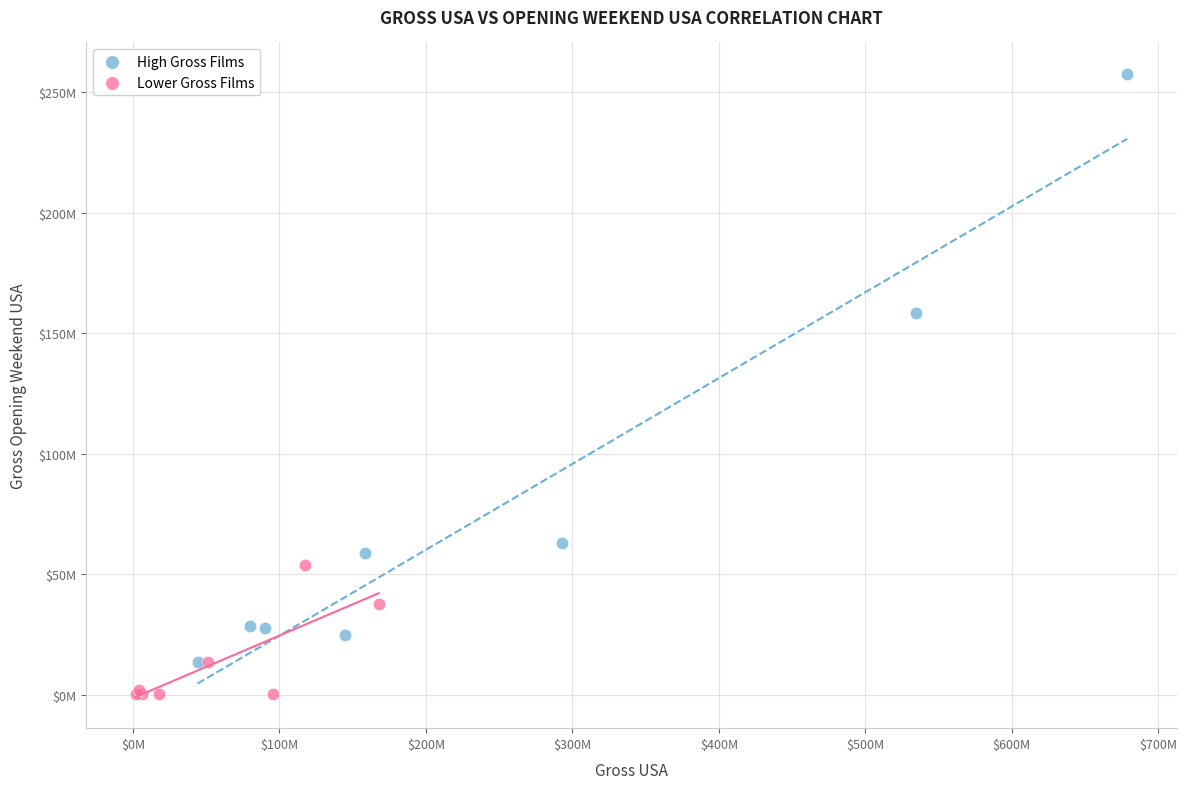

What are all the series names shown in the legend?

High Gross Films, Lower Gross Films